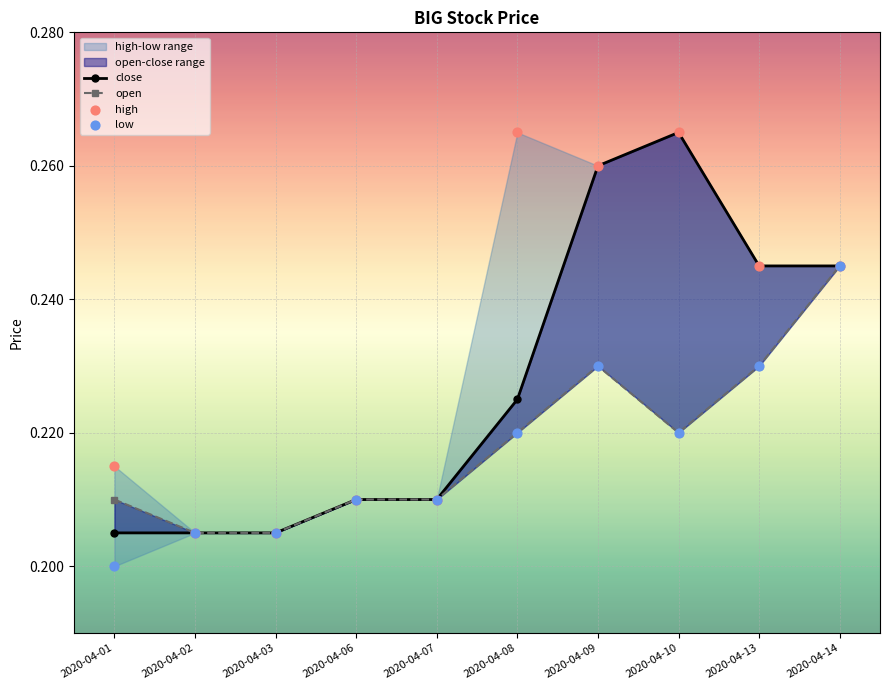

Which series reaches the maximum Y coordinate?

close